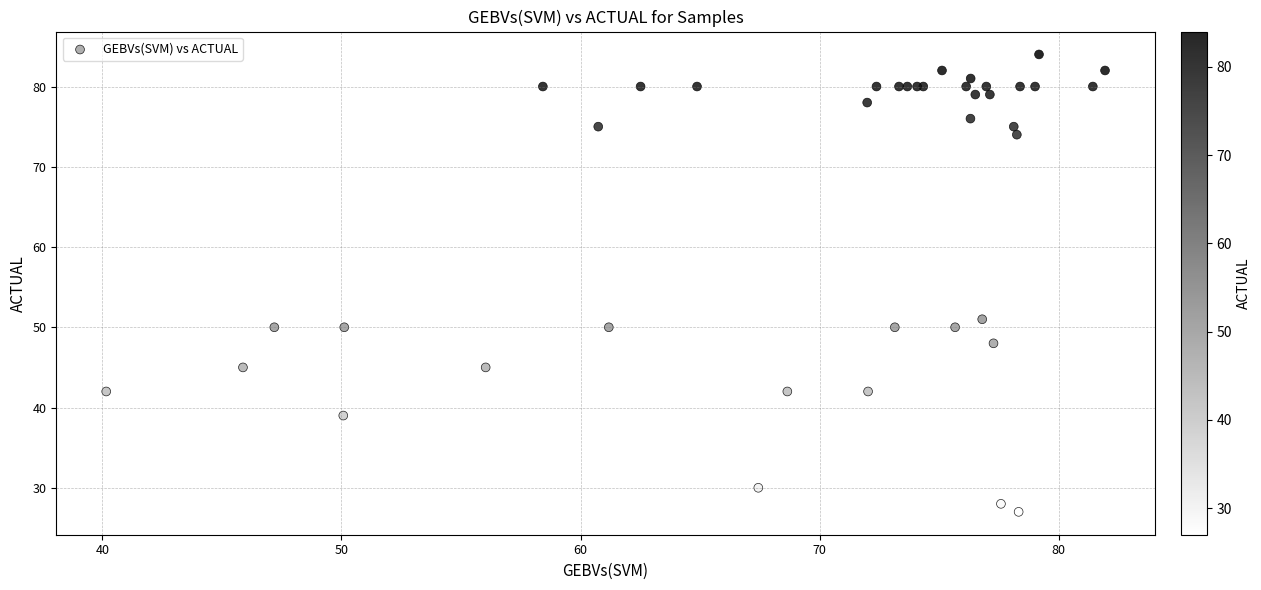

What Y value in the scatter plot is closest to 55?

51